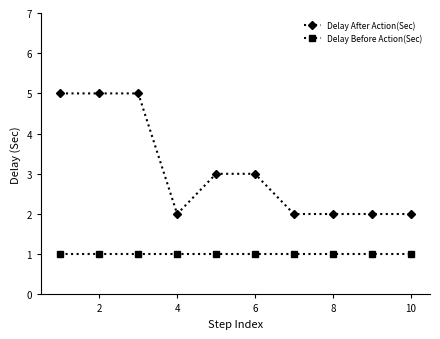

What is the maximum value for Delay Before Action(Sec)?

1